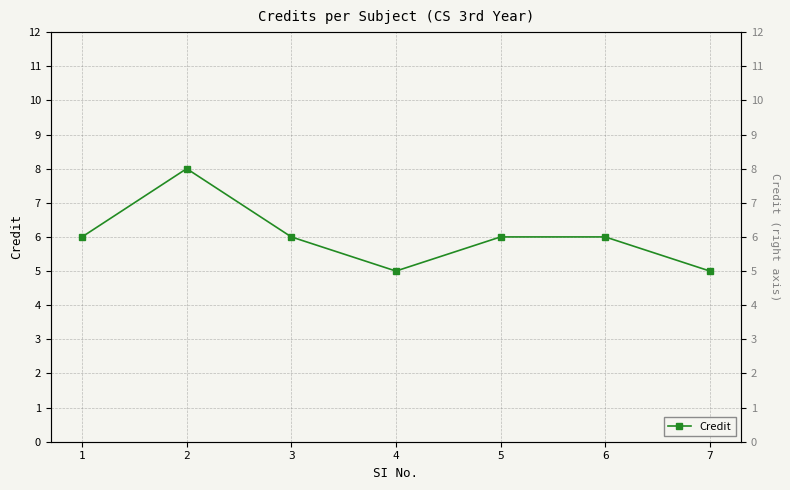

Reading right to left, what are all the values shown in this chart?

7=5	6=6	5=6	4=5	3=6	2=8	1=6